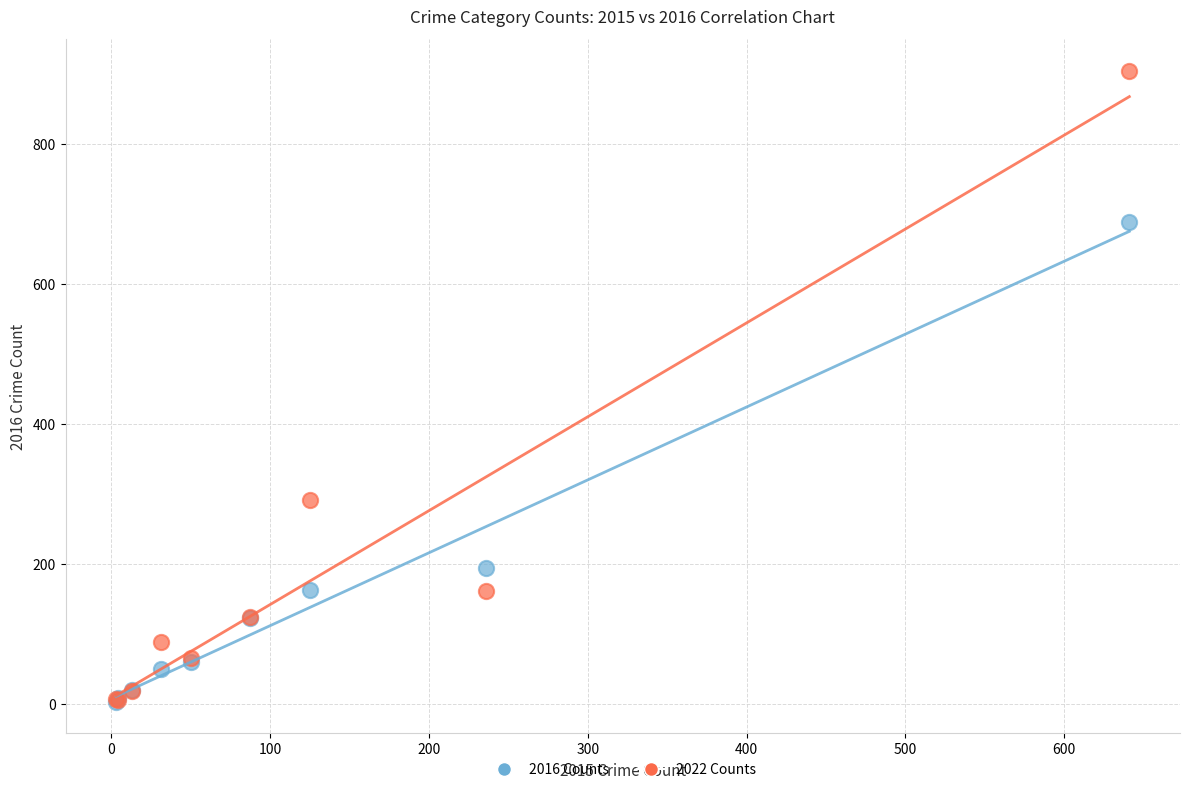

Which series has the largest Y range (max minus min)?

2022 Counts